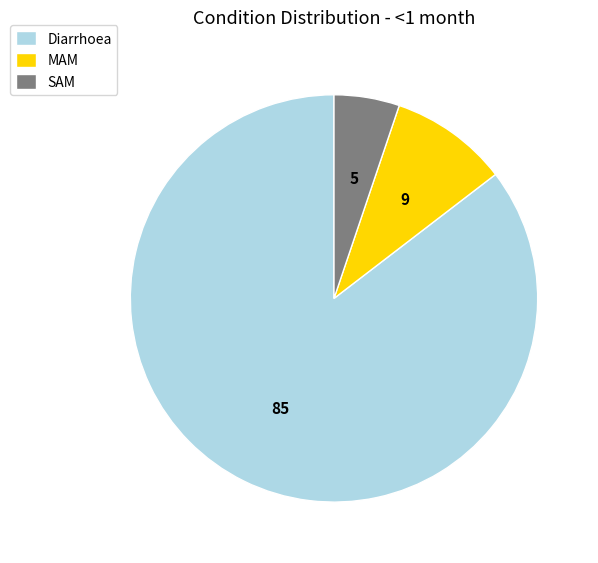

Between MAM and Diarrhoea, which is larger?

Diarrhoea